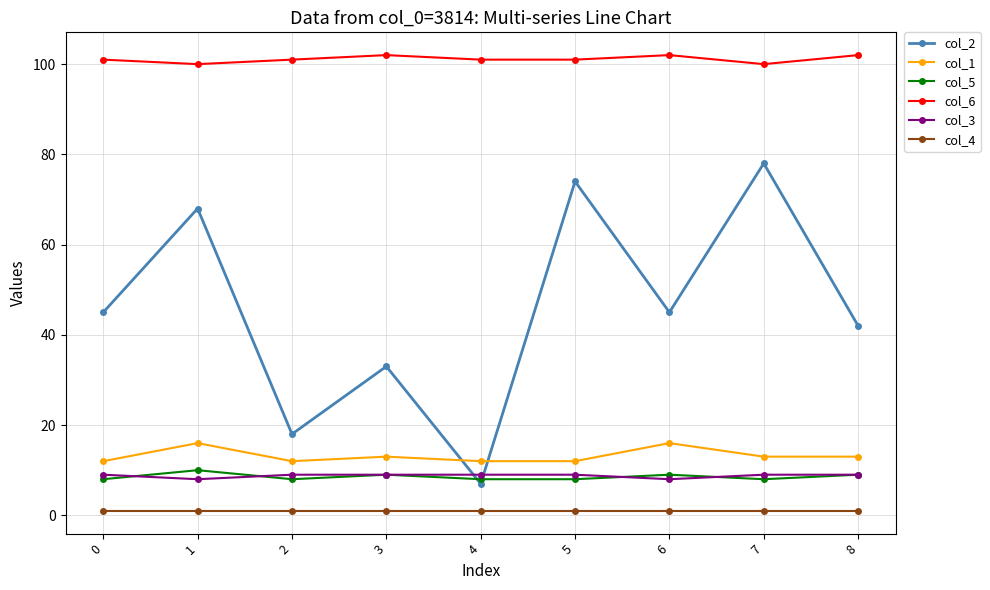

At how many categories does at least one series exceed 19?

9